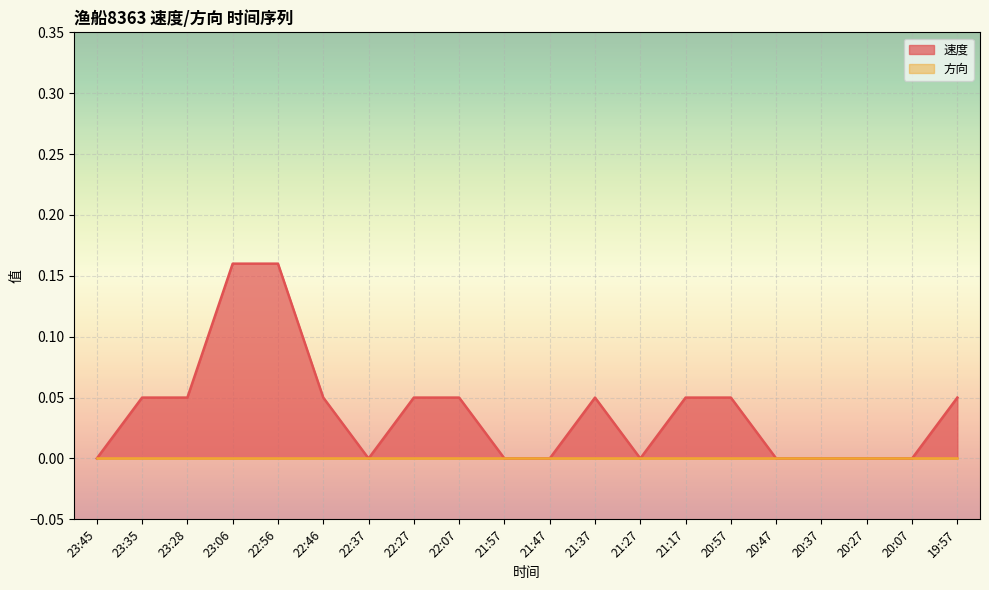

Does the chart display data point markers on the line(s)?

No